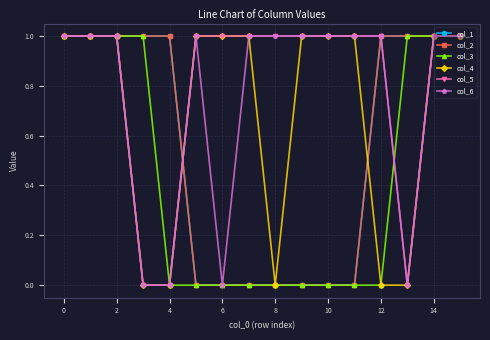

What is the difference between the maximum and minimum values in the col_3 series?

1